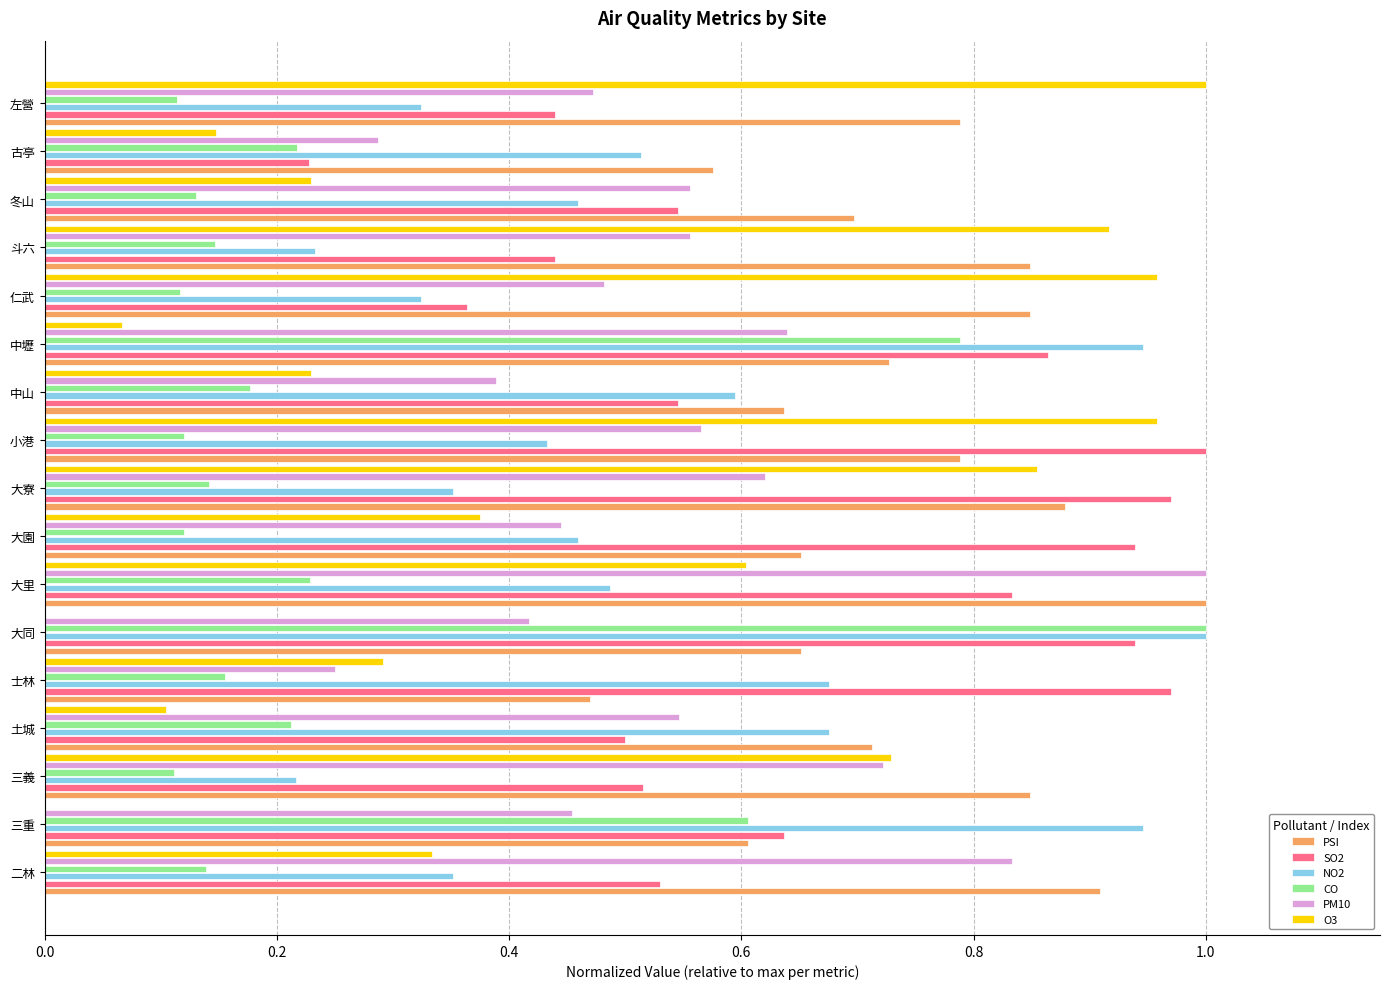

The SO2 series shows 0.5 at 冬山. True or false?

True